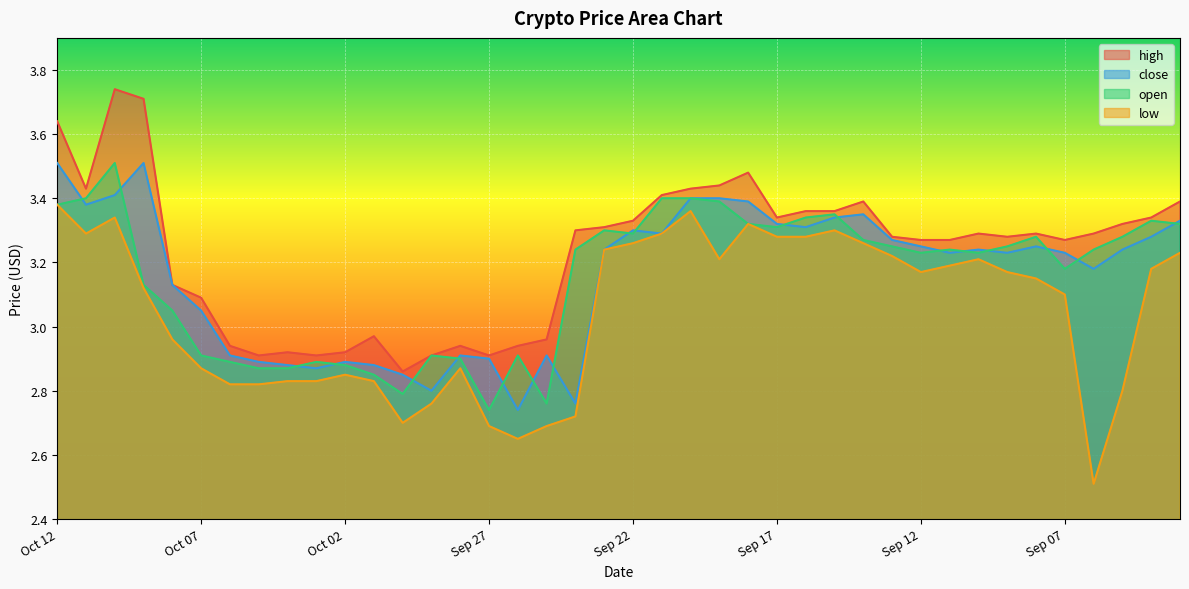

At which label does close first exceed 3?

Oct 12